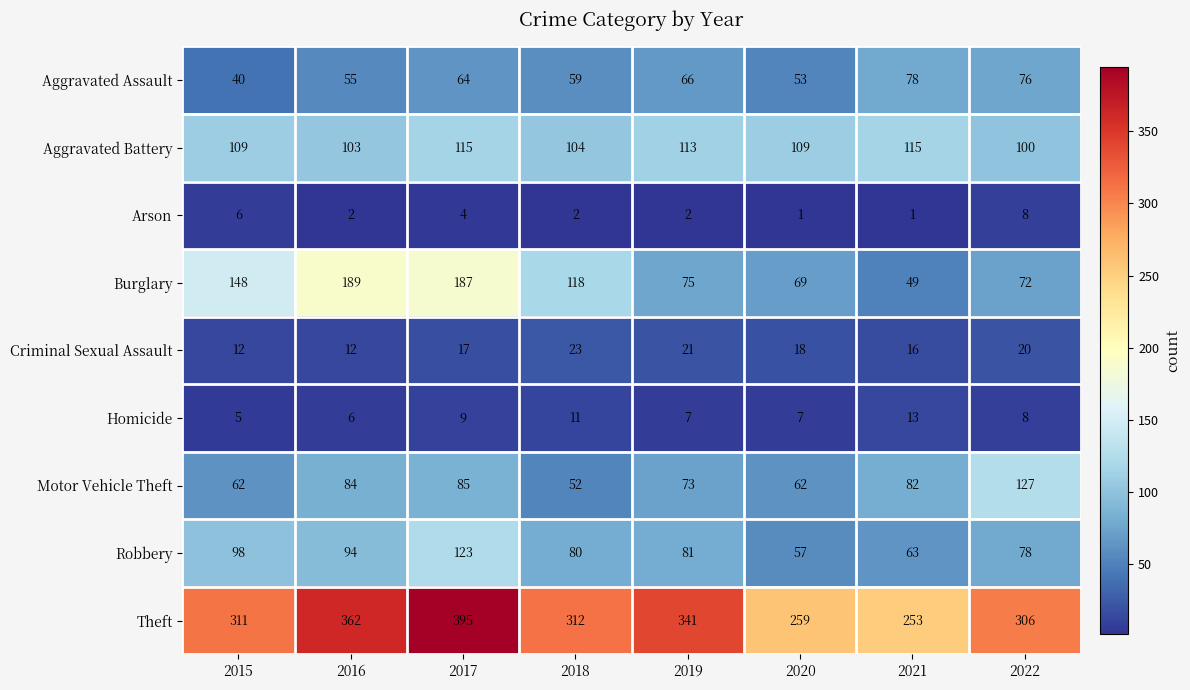

Between 2017 and 2018, which series saw the biggest shift?

Theft